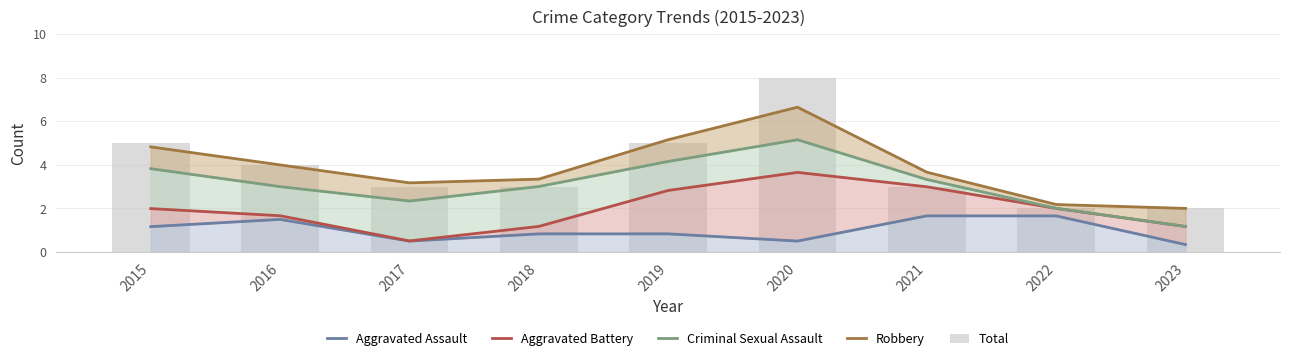

What is the minimum value for Criminal Sexual Assault?

1.2